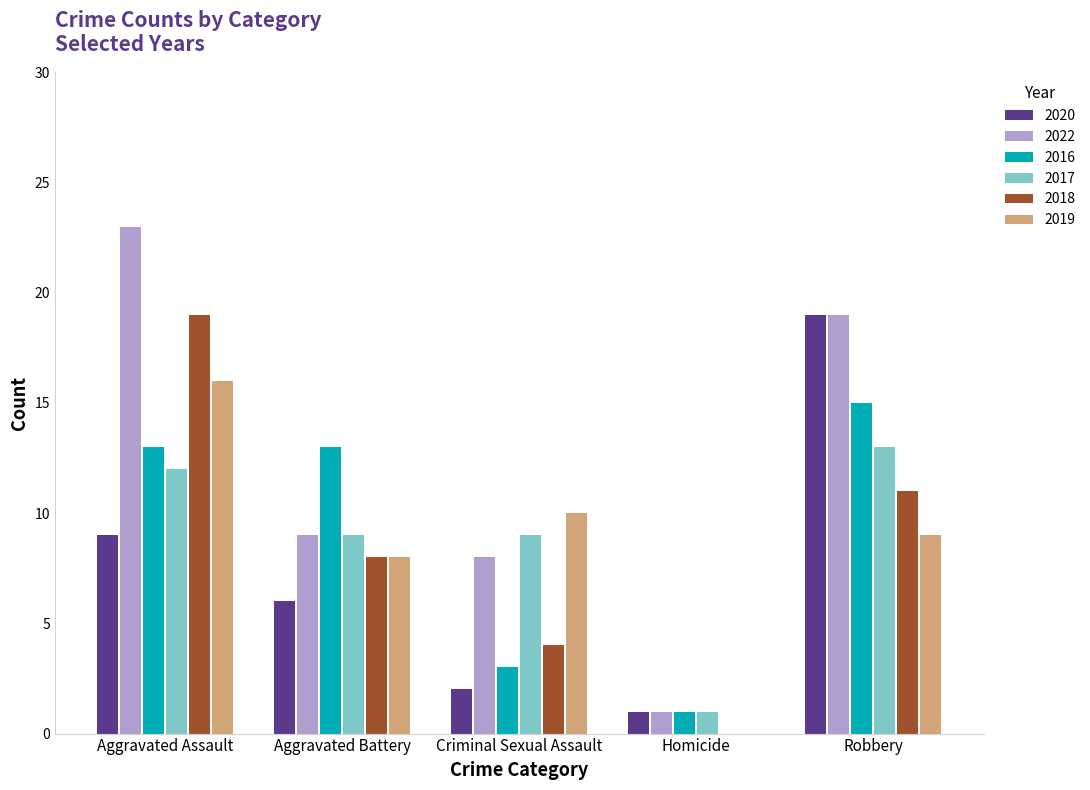

Are the bars grouped side by side (vs. stacked)?

Yes